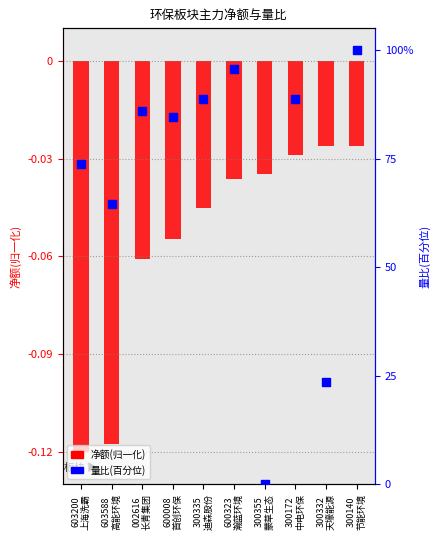

What is the total value across all series at 600008
首创环保?

84.5